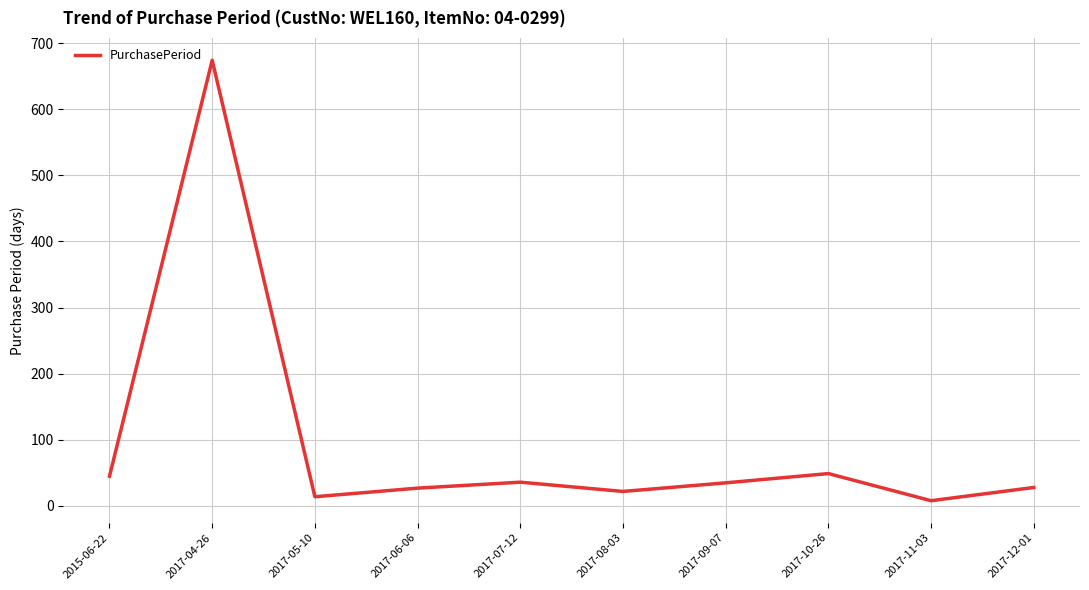

Is it true that the value at 2017-12-01 is 28?

True